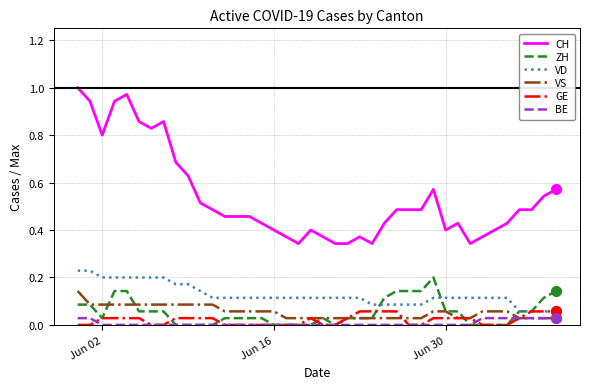

True or false: VD and VS cross at least once.

False